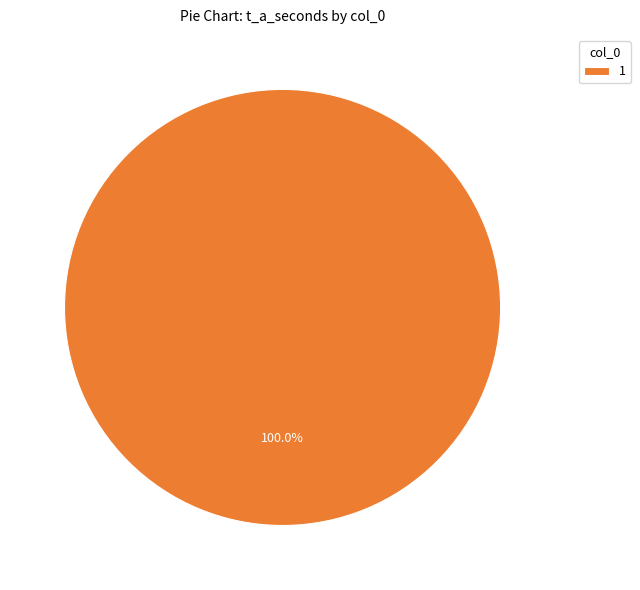

Rank the categories by value from lowest to highest.

1